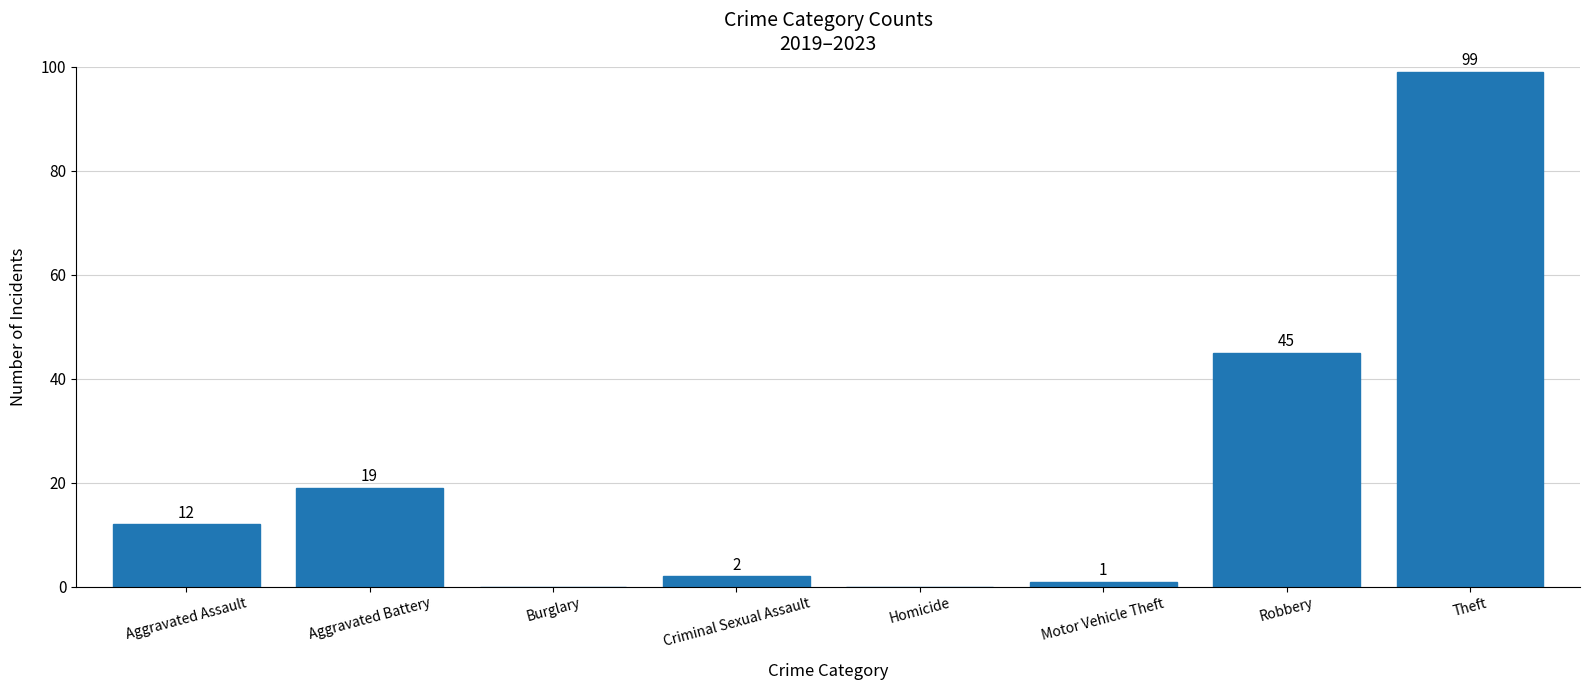

Reading left to right, extract all data points from this chart.

12	19	0	2	0	1	45	99